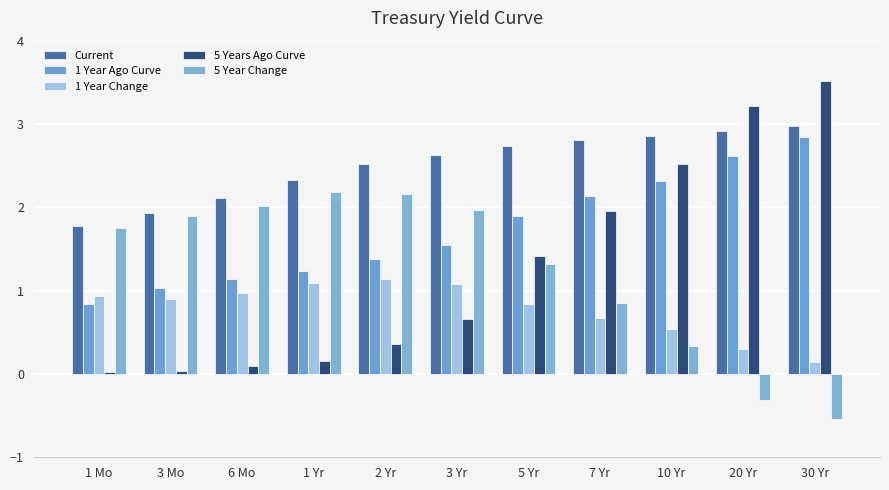

What is the greatest value displayed?

3.5